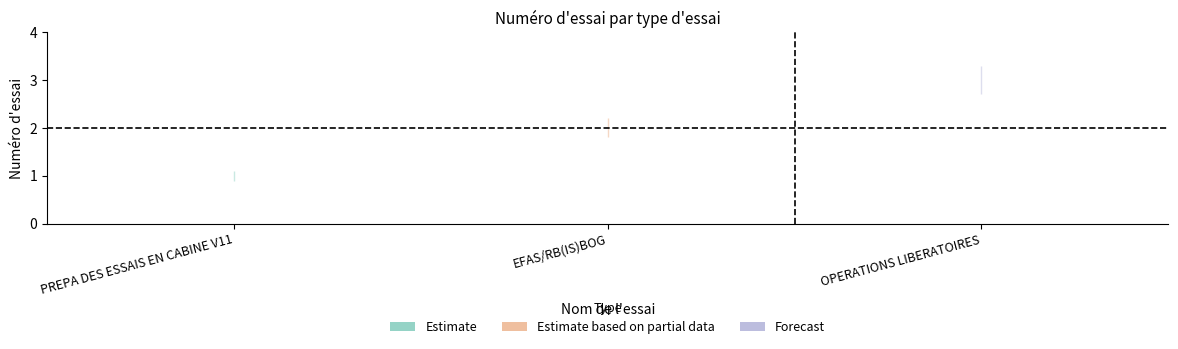

What is the label of the 2nd point from the left?

EFAS/RB(IS)BOG